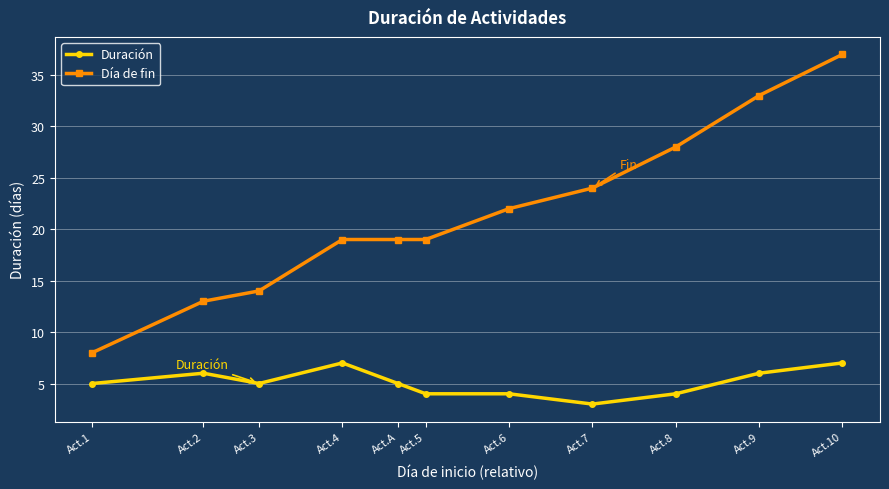

What is the maximum value for Día de fin?

37